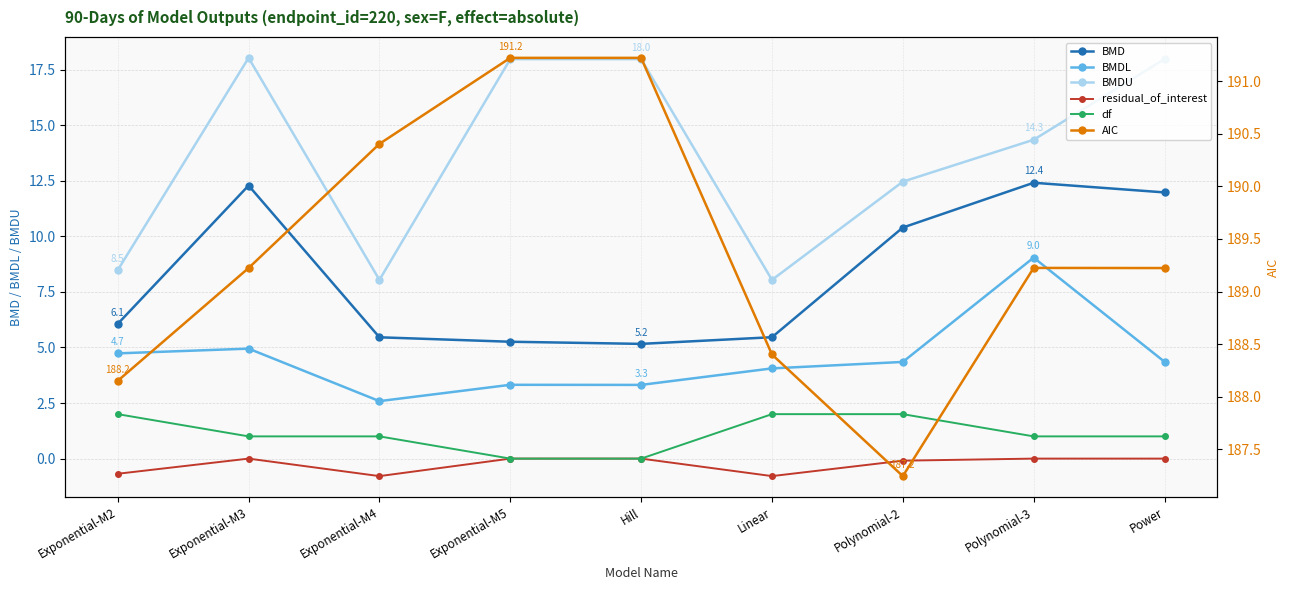

Rank the series by their maximum value, from lowest to highest.

residual_of_interest, df, BMDL, BMD, BMDU, AIC